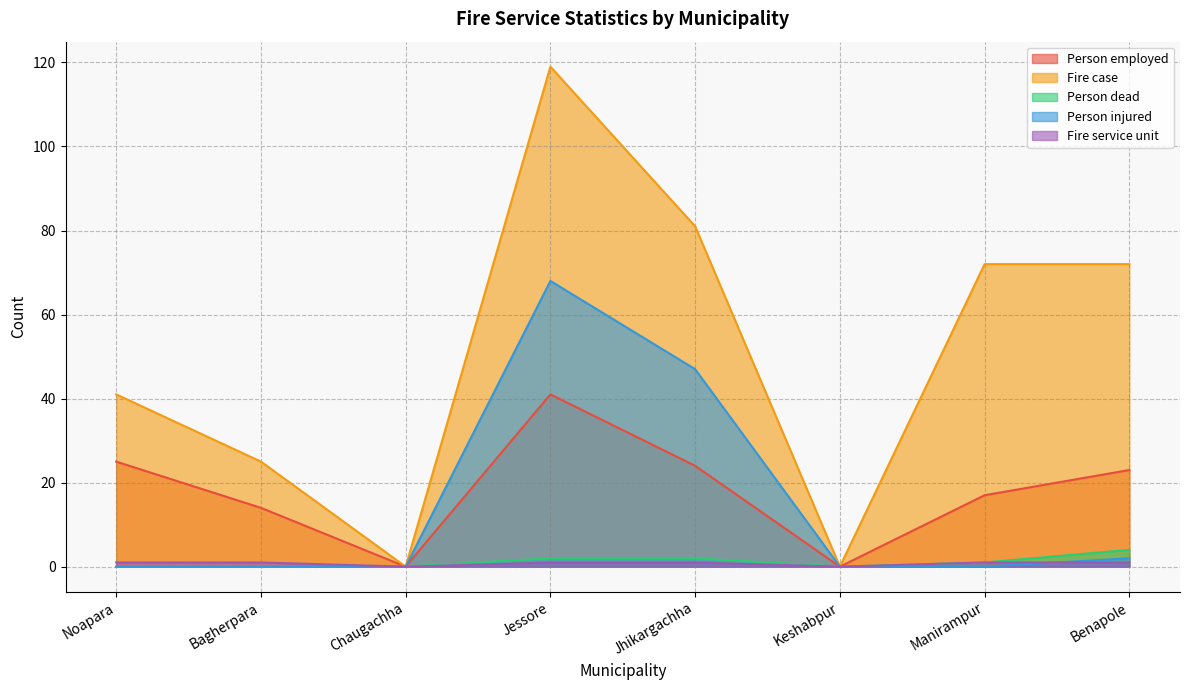

Which category has the highest value in the Person injured series?

Jessore